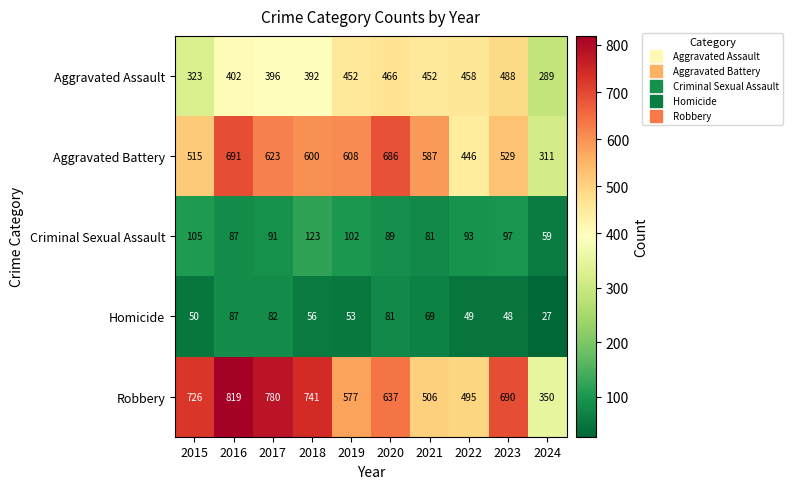

At which label does Criminal Sexual Assault first exceed 93?

2015